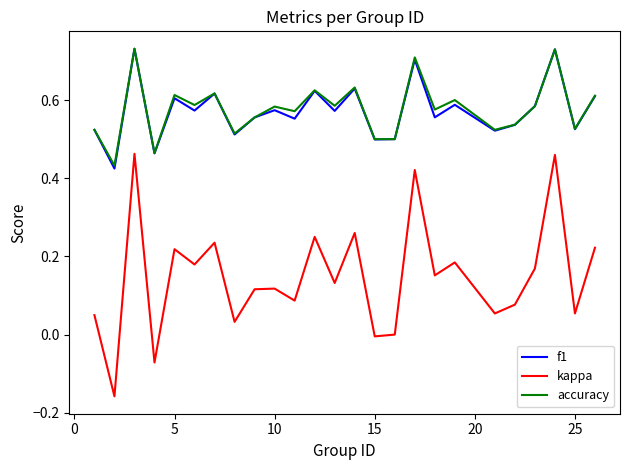

True or false: kappa and f1 cross at least once.

False